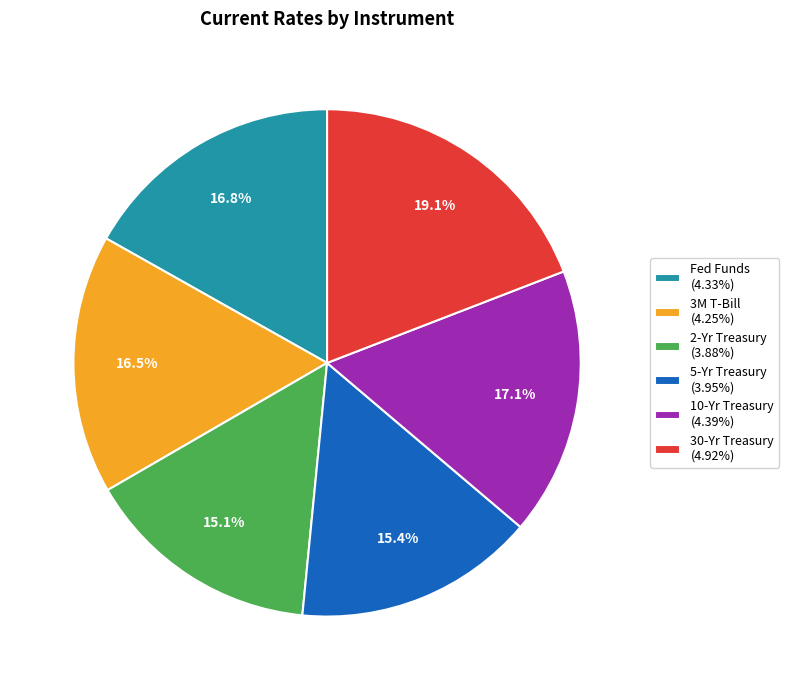

Approximately how many times larger is the value at 5-Yr Treasury (3.95%) compared to 3M T-Bill (4.25%)?

0.9